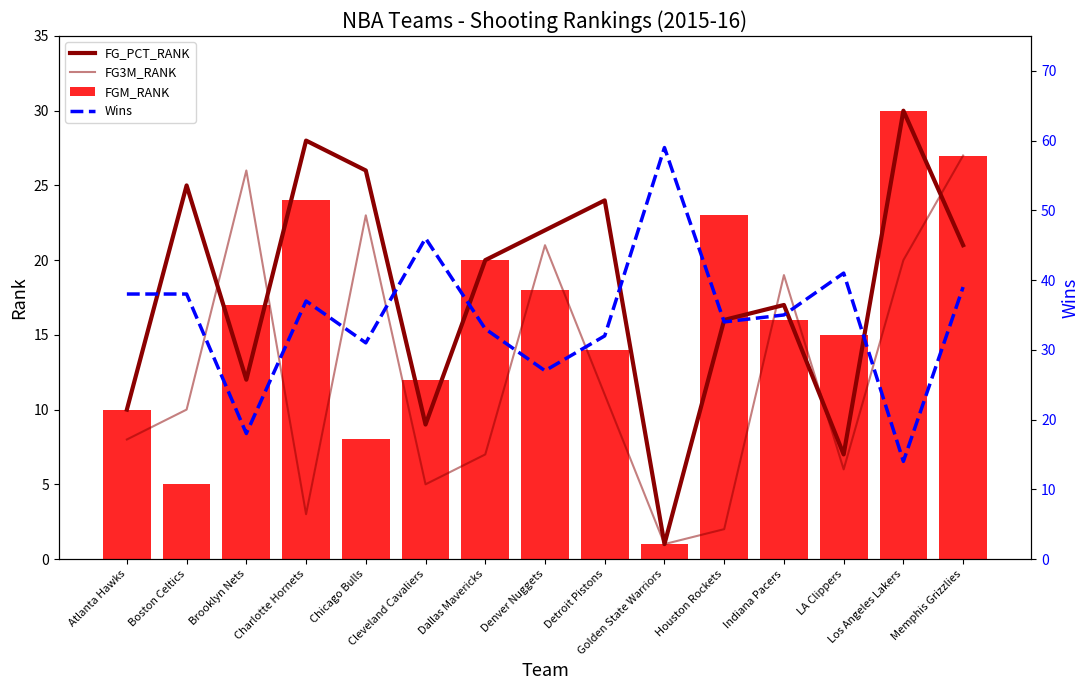

What is the value of the Wins bar at the 11th from the left?

34